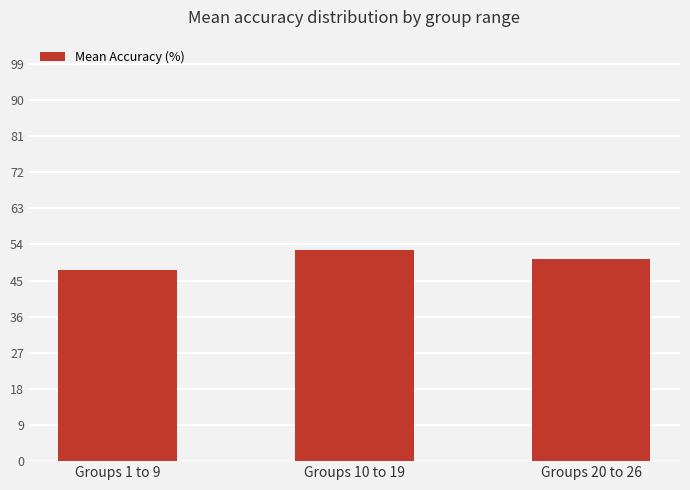

What is the difference between the values at Groups 1 to 9 and Groups 10 to 19?

5.1